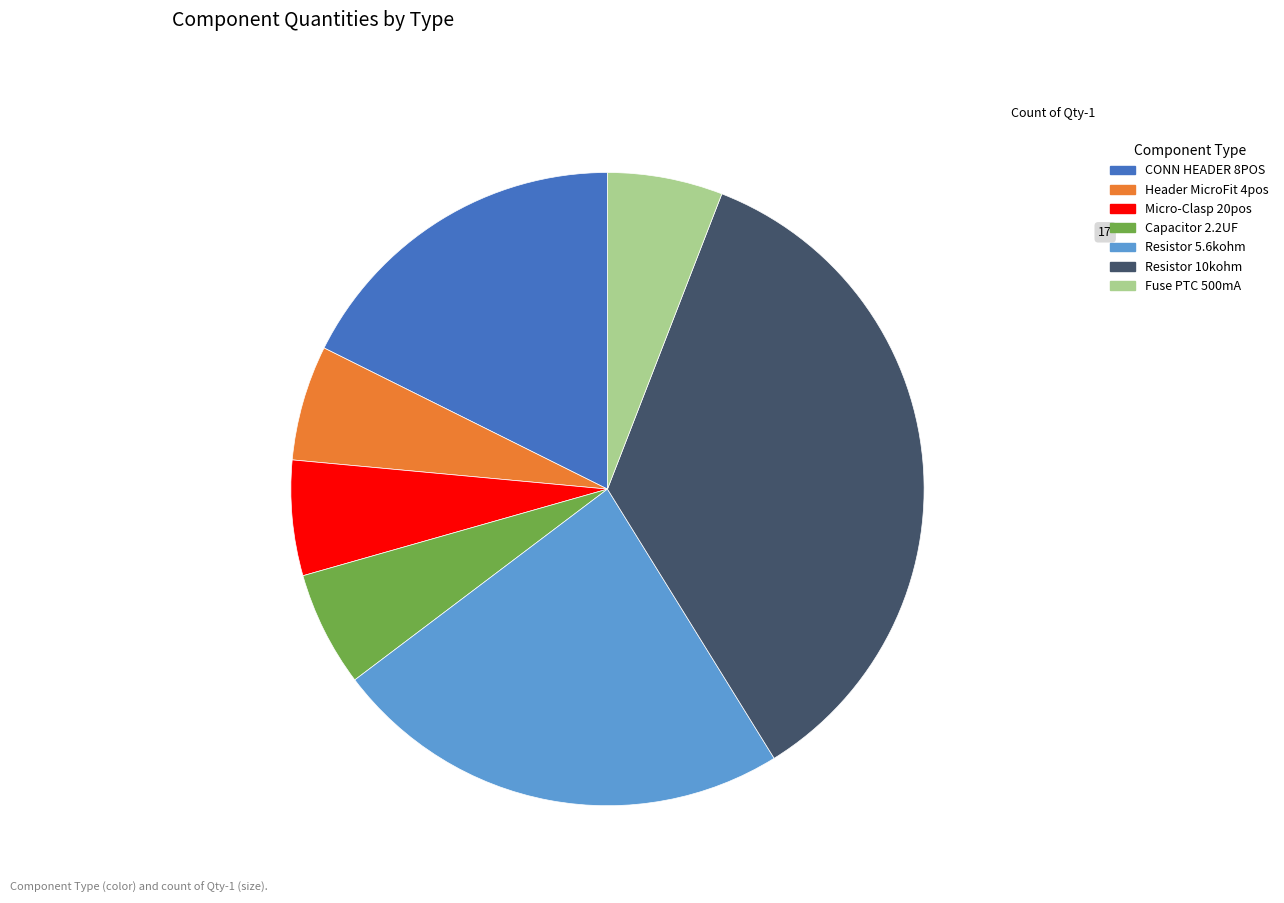

Which slice is the largest?

Resistor 10kohm